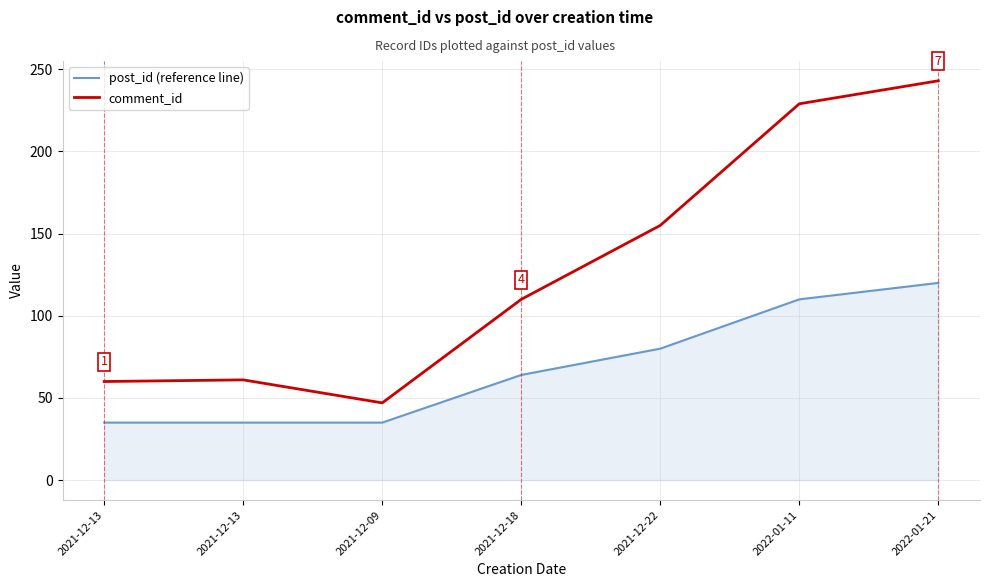

Which series changed the most between 2021-12-09 and 2021-12-18?

comment_id